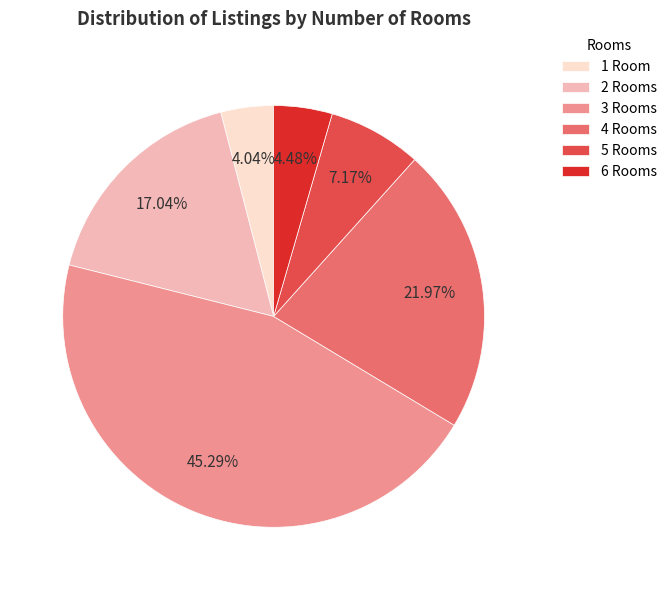

Is the sum of 5 and 6 greater than half?

No